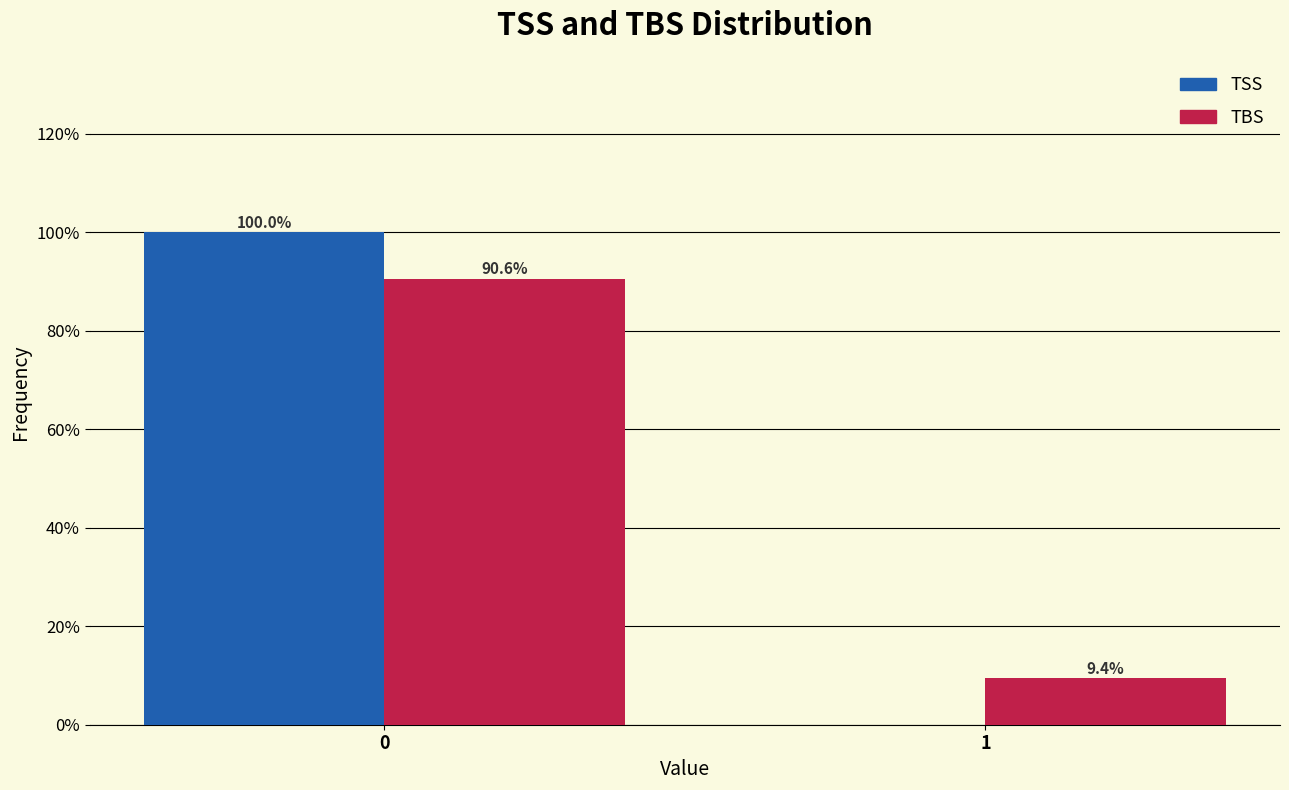

Reading left to right, list all the values displayed in this chart.

TSS: 0=100.0	1=0.0
TBS: 0=90.6	1=9.4